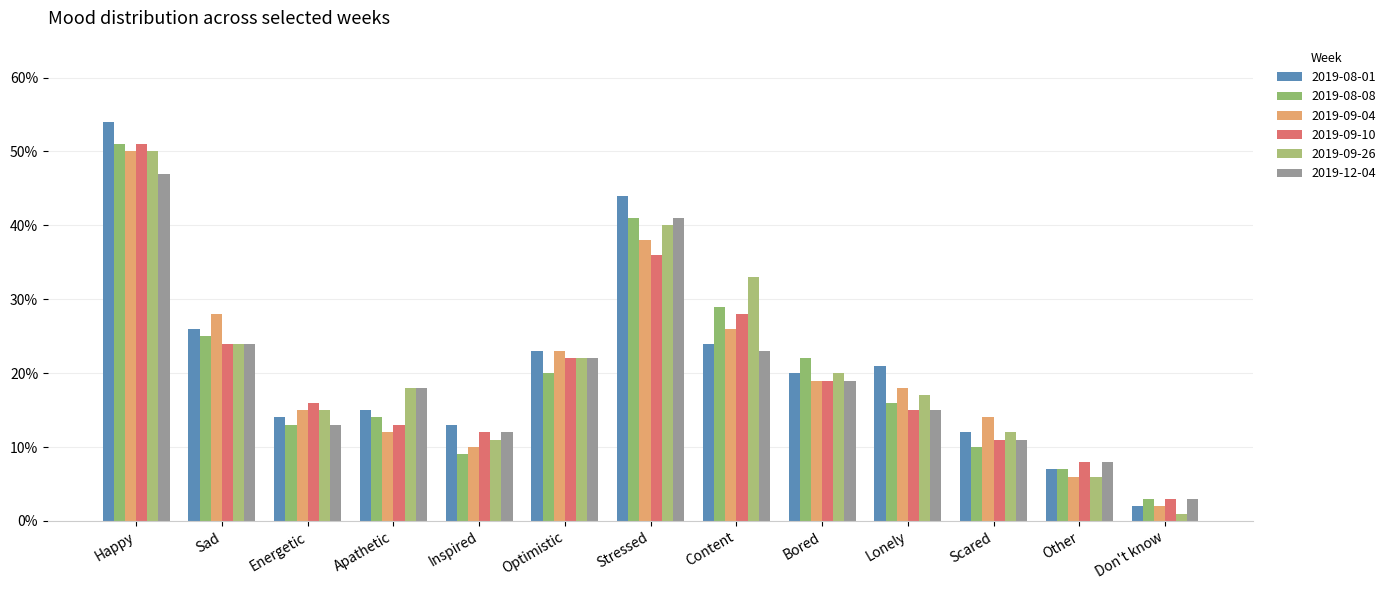

At which label is 2019-12-04 closest to 0?

Don't know